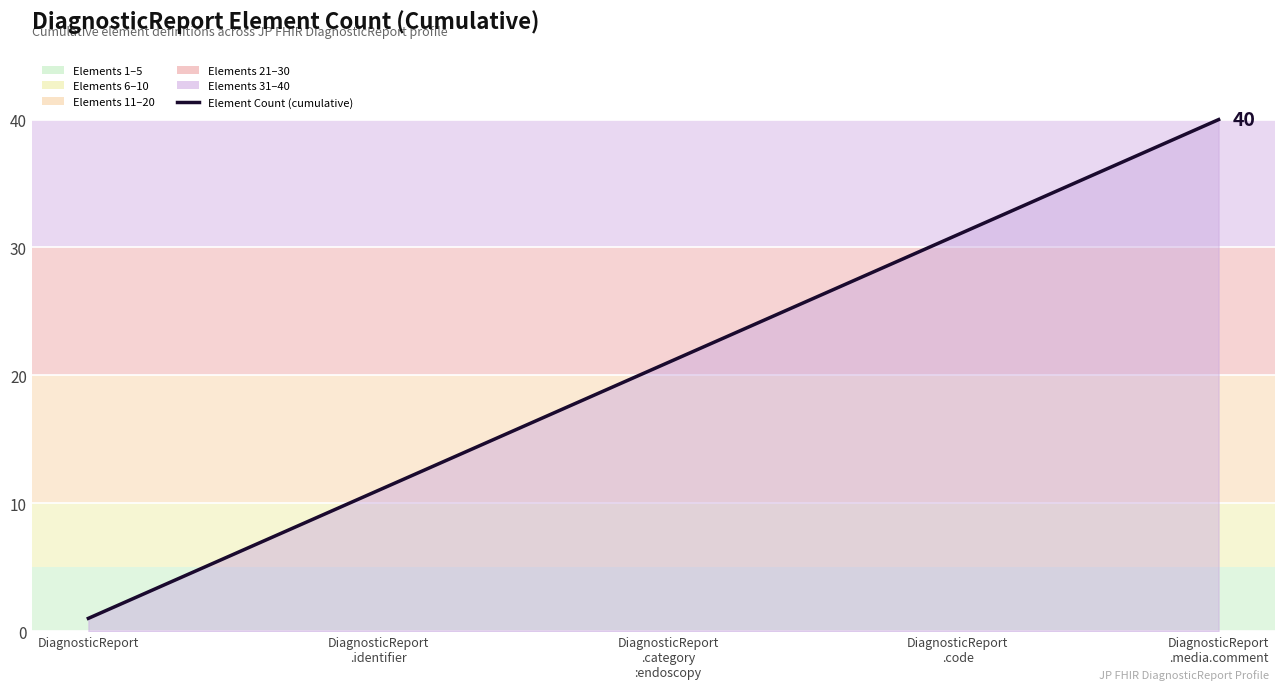

Reading left to right, transcribe all the data shown in this chart.

1	2	3	4	5	6	7	8	9	10	11	12	13	14	15	16	17	18	19	20	21	22	23	24	25	26	27	28	29	30	31	32	33	34	35	36	37	38	39	40